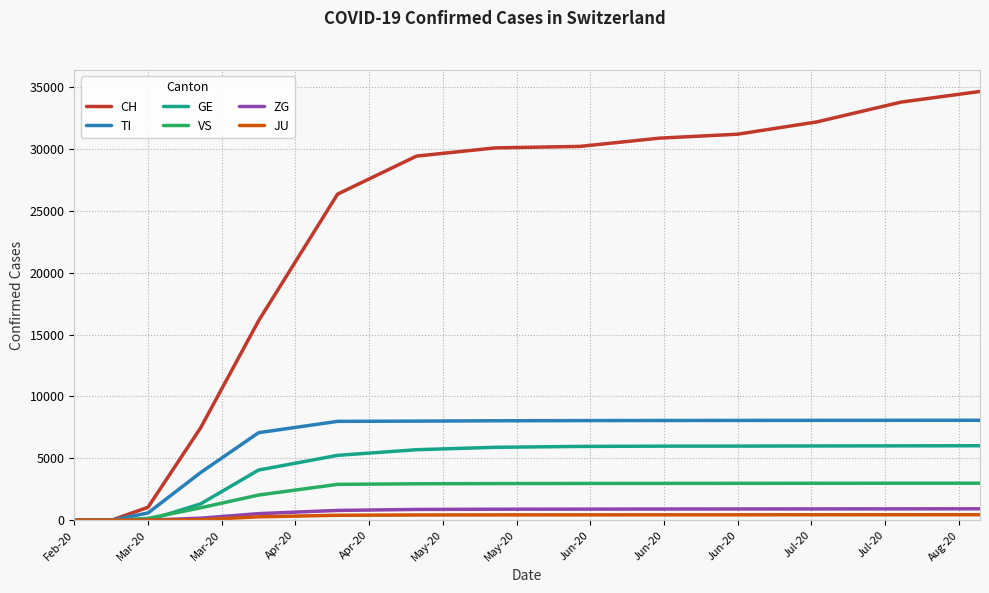

Which series has the largest total across all categories?

CH